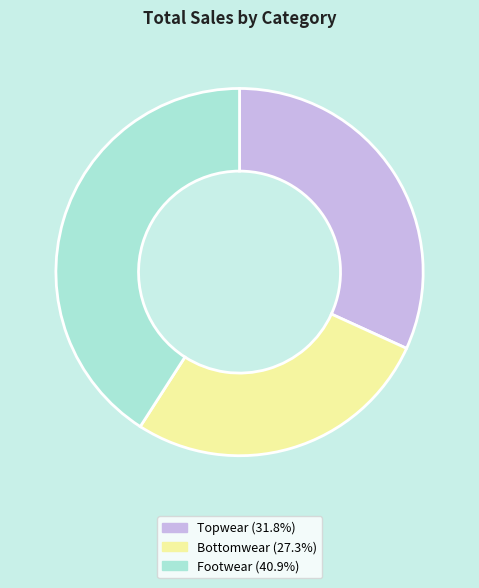

Does Topwear account for over 50% of the chart?

No